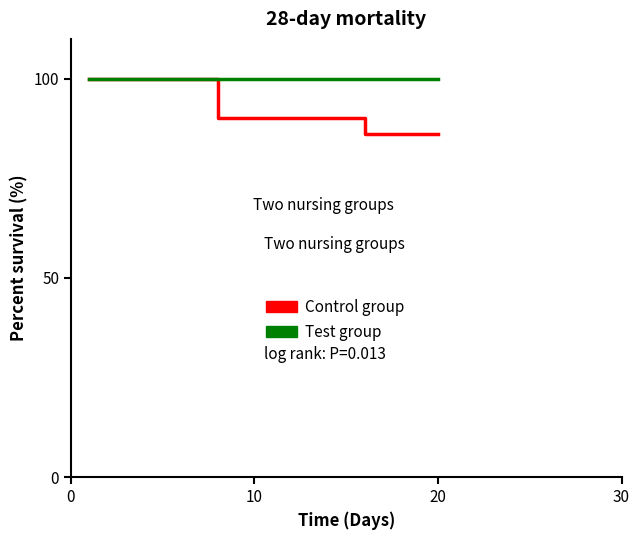

What are all the series names shown in the legend?

Control group, Test group